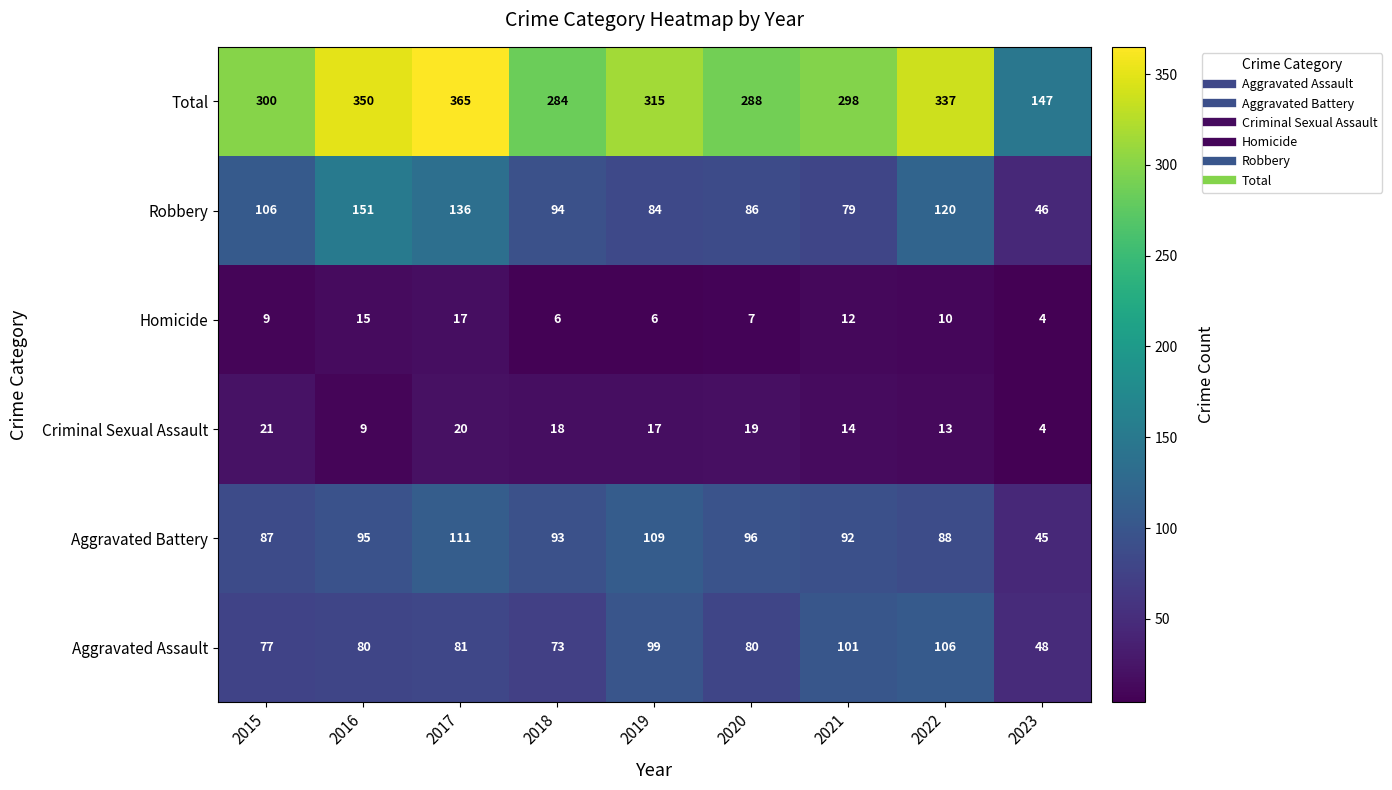

Which category has the highest value across all series?

2017